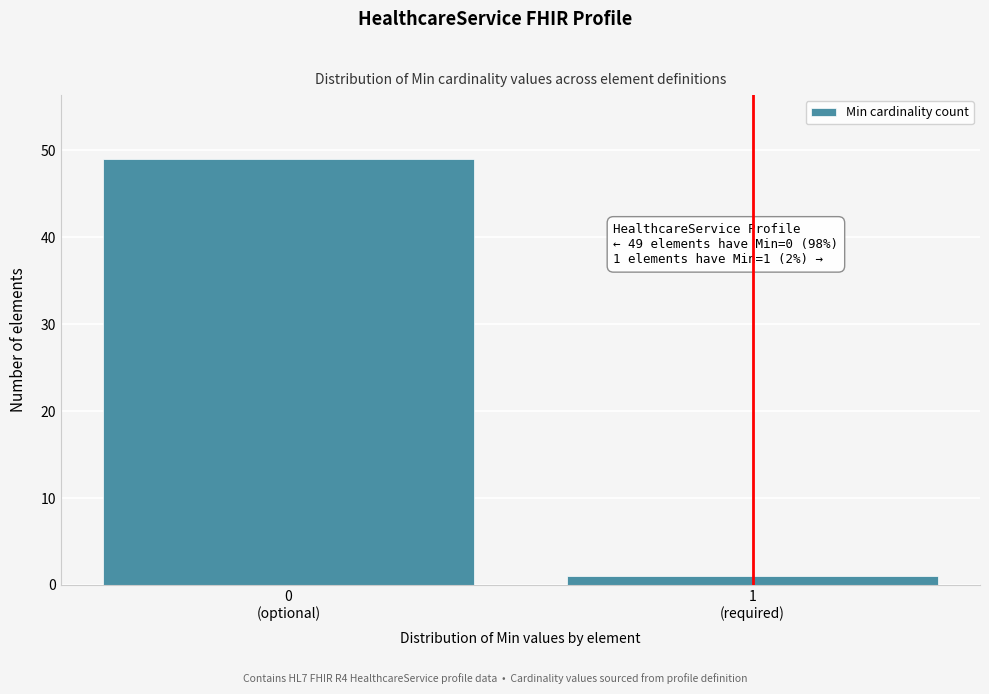

Reading left to right, transcribe all the data shown in this chart.

49	1